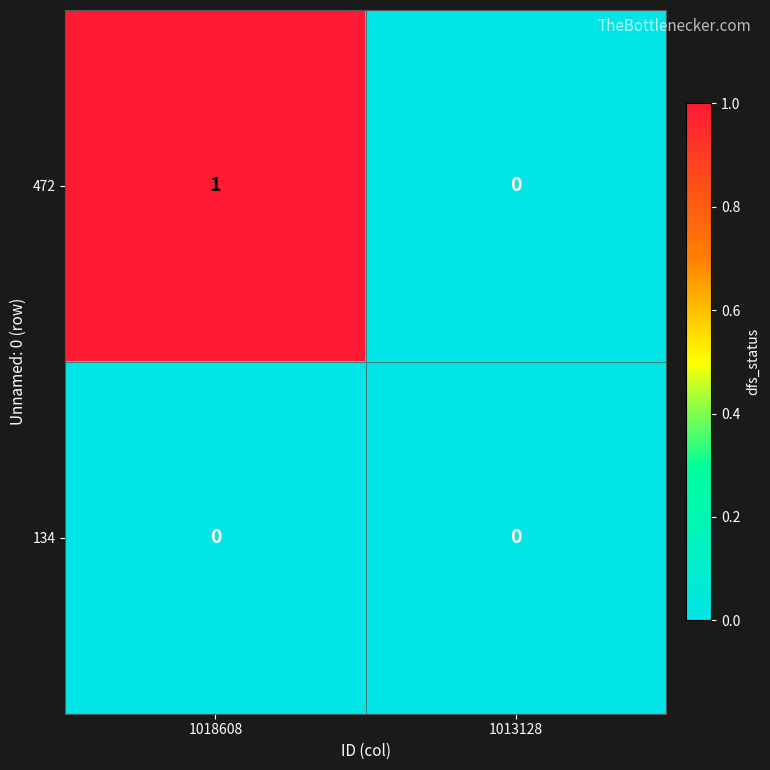

Rank the series by their average value, from lowest to highest.

134, 472